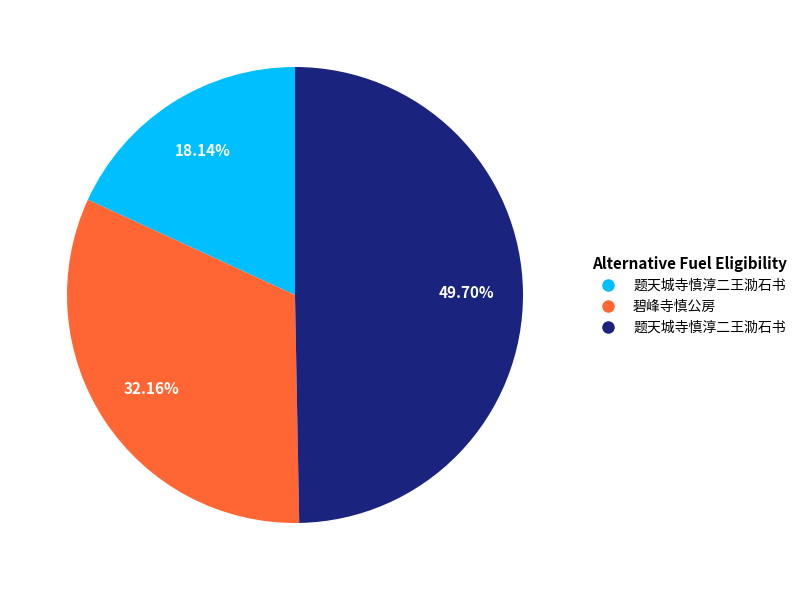

How many segments does this pie chart have?

3